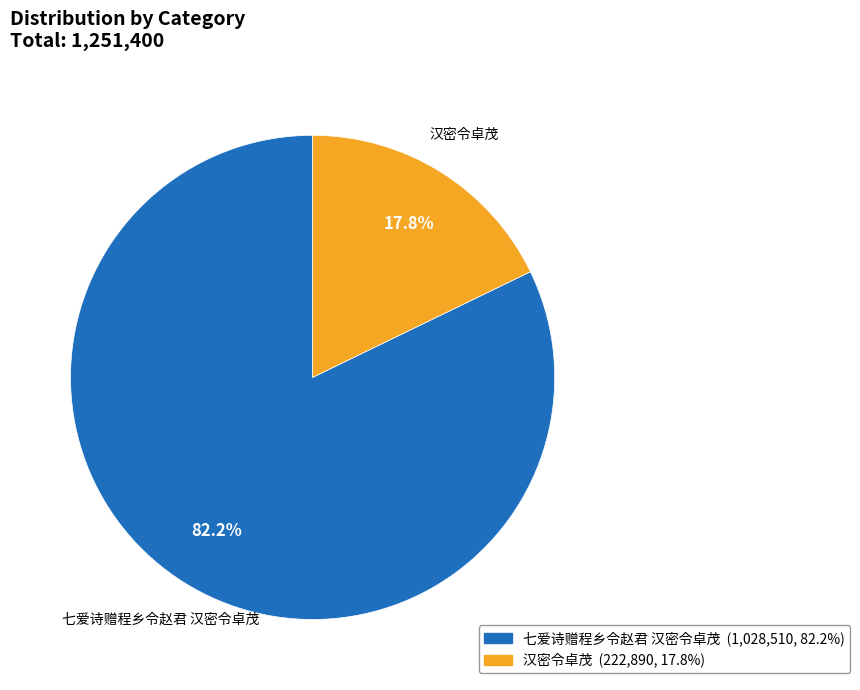

Is there a majority slice in this chart?

Yes